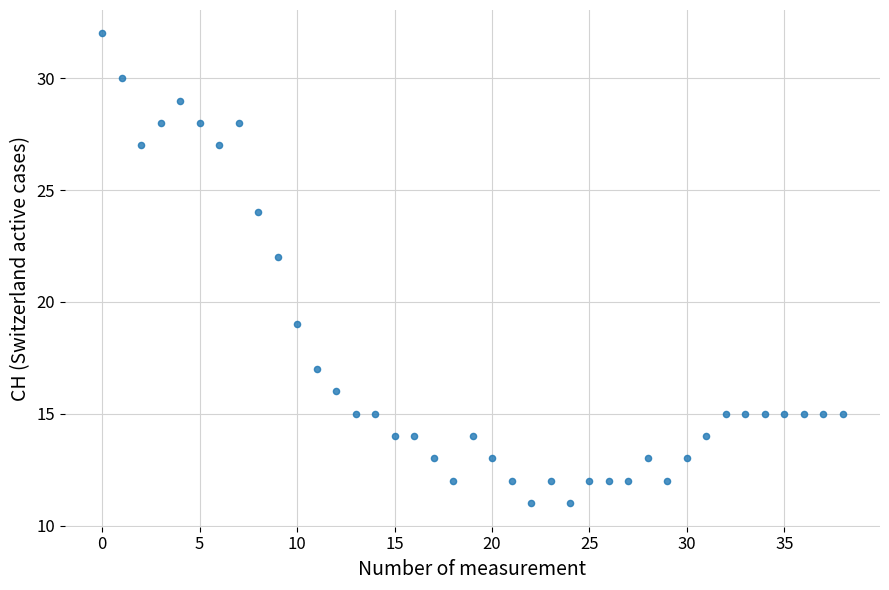

What Y value in the scatter plot is closest to 21?

22